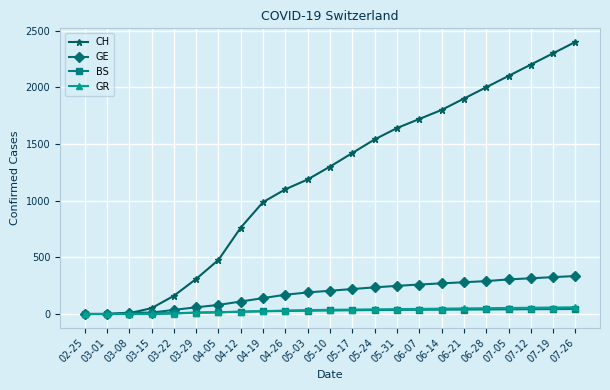

What is the label of the 16th point from the right?

04-12